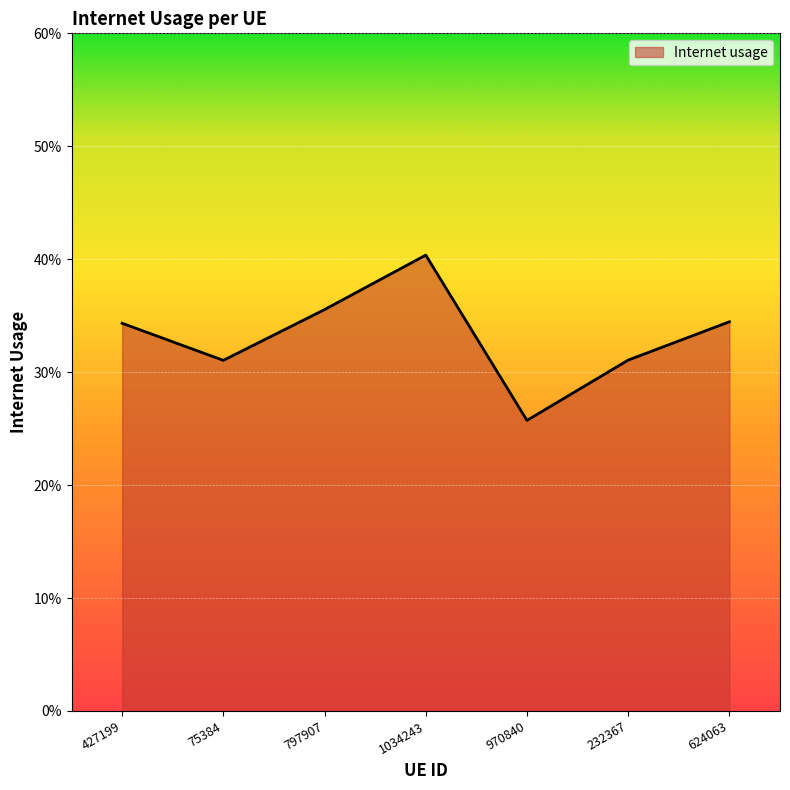

What is the sum of all values?

2.3